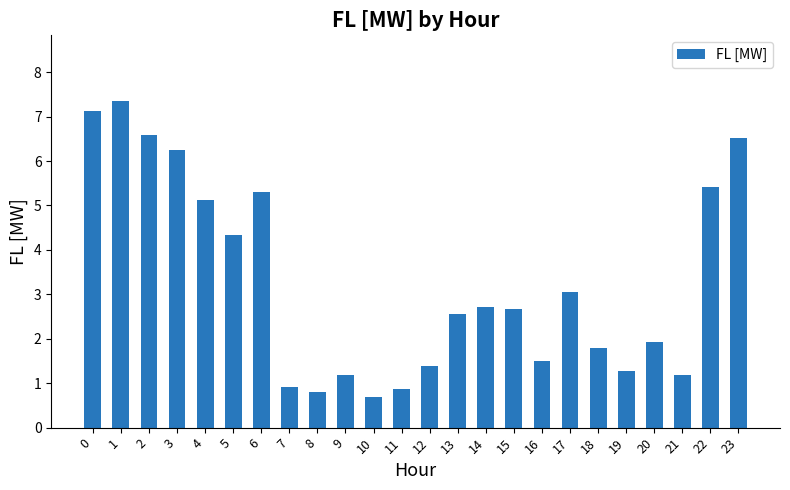

Reading left to right, transcribe all the data shown in this chart.

7.1	7.4	6.6	6.2	5.1	4.3	5.3	0.9	0.8	1.2	0.7	0.9	1.4	2.6	2.7	2.7	1.5	3.1	1.8	1.3	1.9	1.2	5.4	6.5